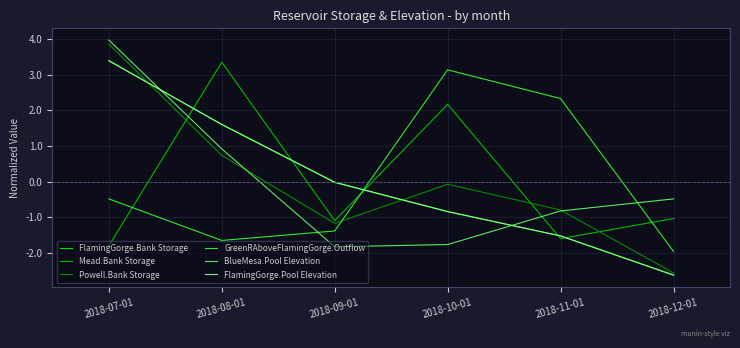

Which category has the highest value across all series?

2018-07-01